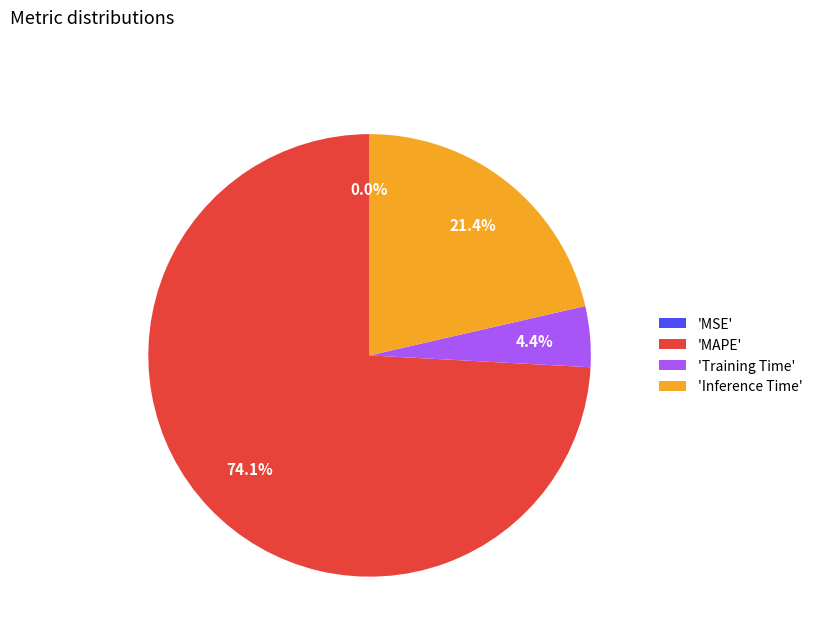

What is the ratio of the value at 'MAPE' to the value at 'Inference Time'?

3.5